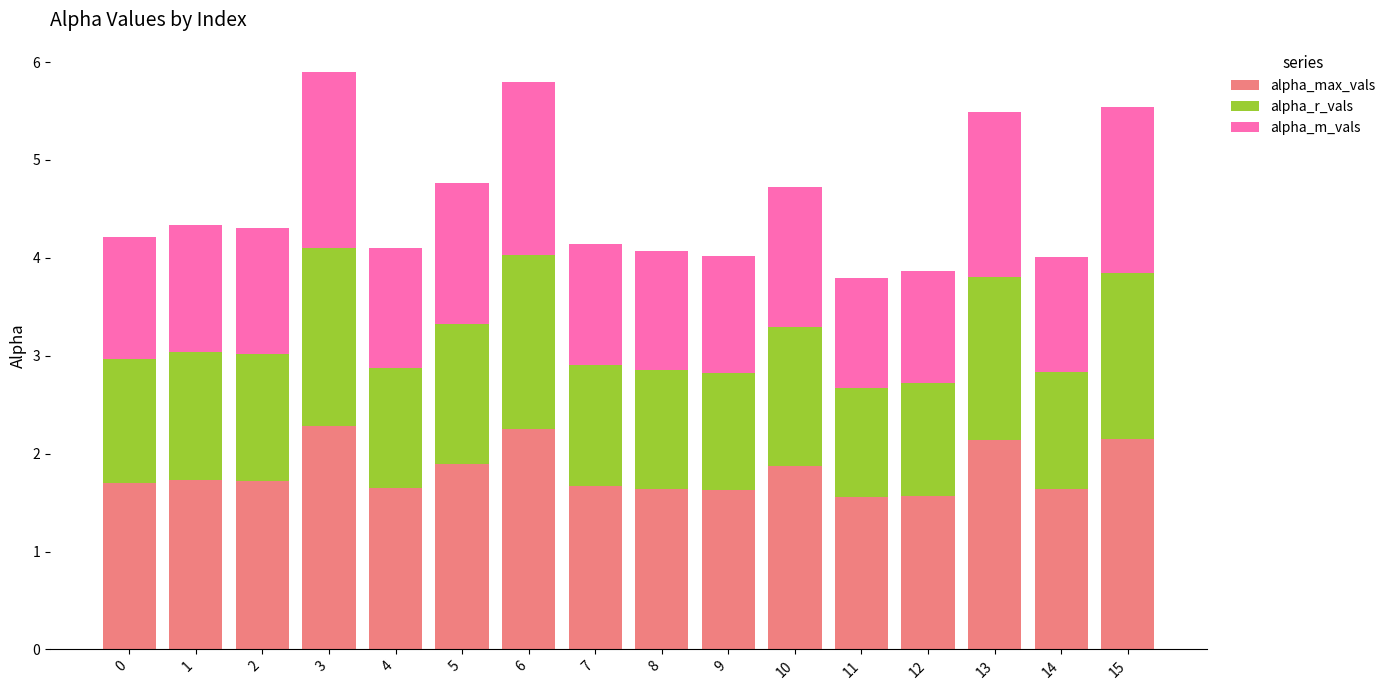

What is the average value of the alpha_max_vals series?

1.8